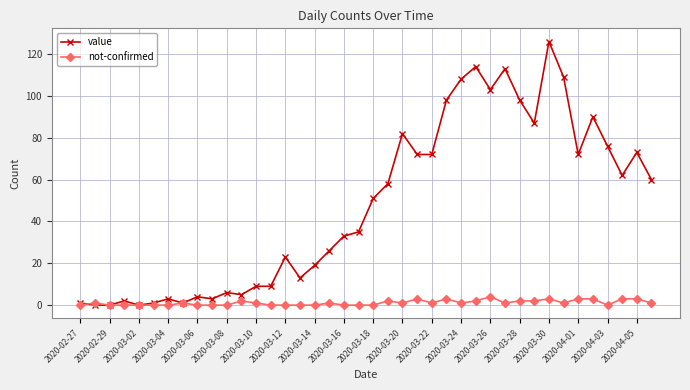

Which series has the largest total across all categories?

value